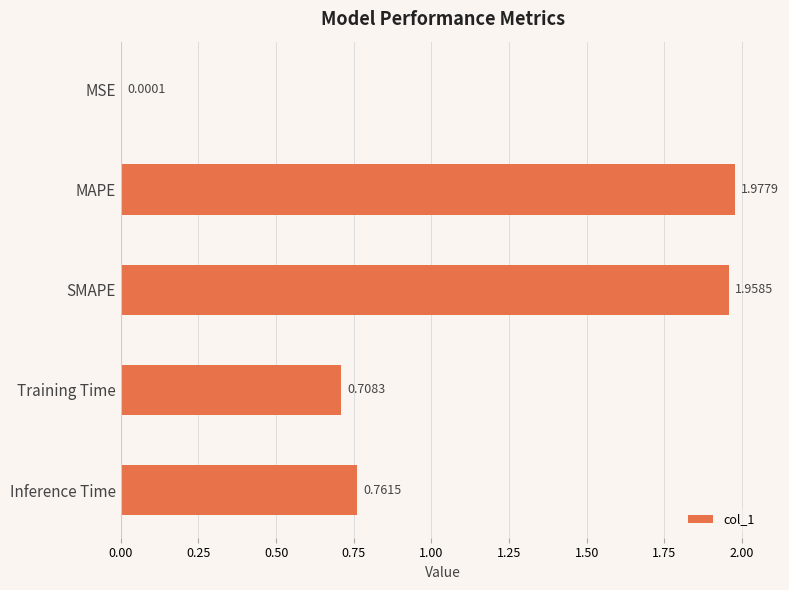

Where is the data nearest to the value 0?

MSE